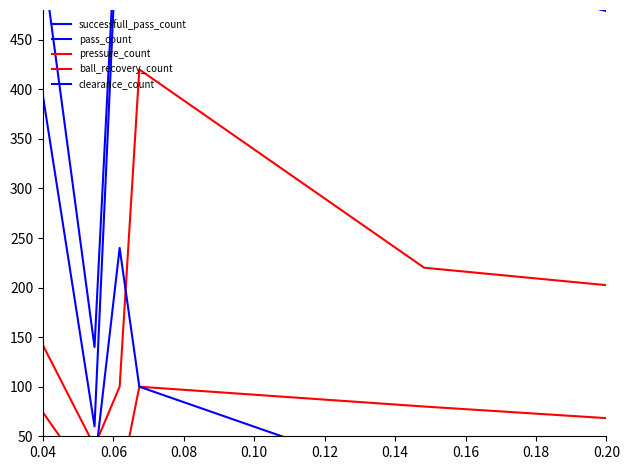

True or false: clearance_count has a value of 0 at 0.14.

True